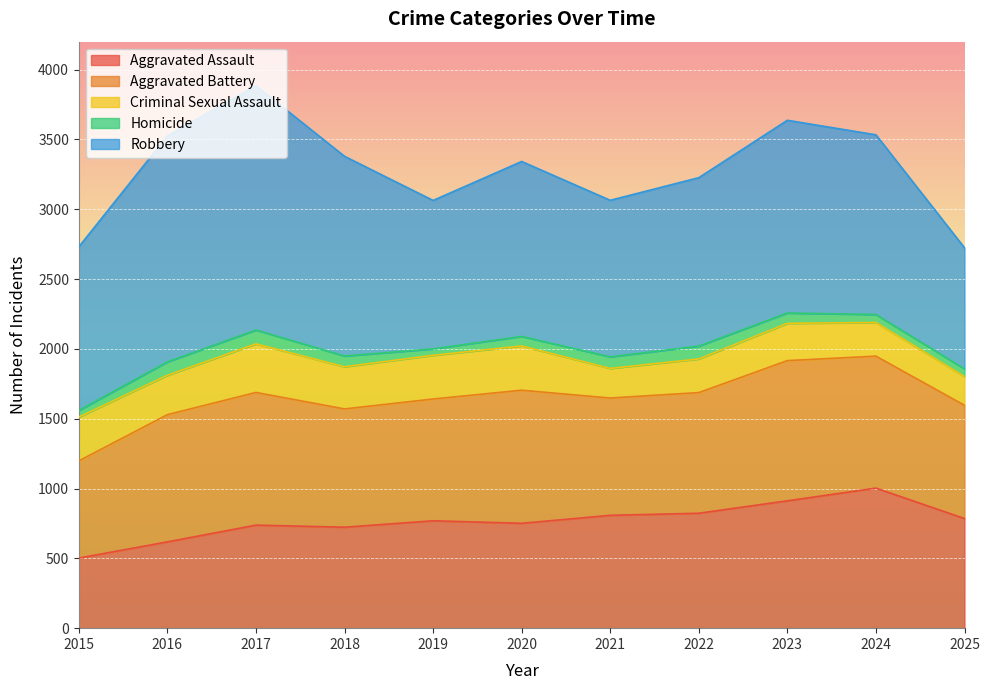

At which category does Robbery reach its first local valley?

2019